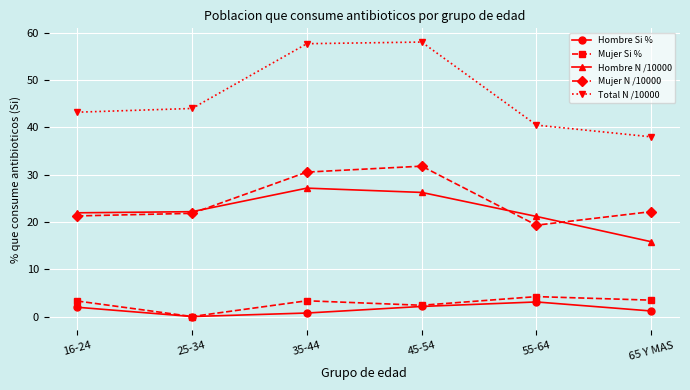

What is the spread (max minus min) of values at 65 Y MAS?

36.8